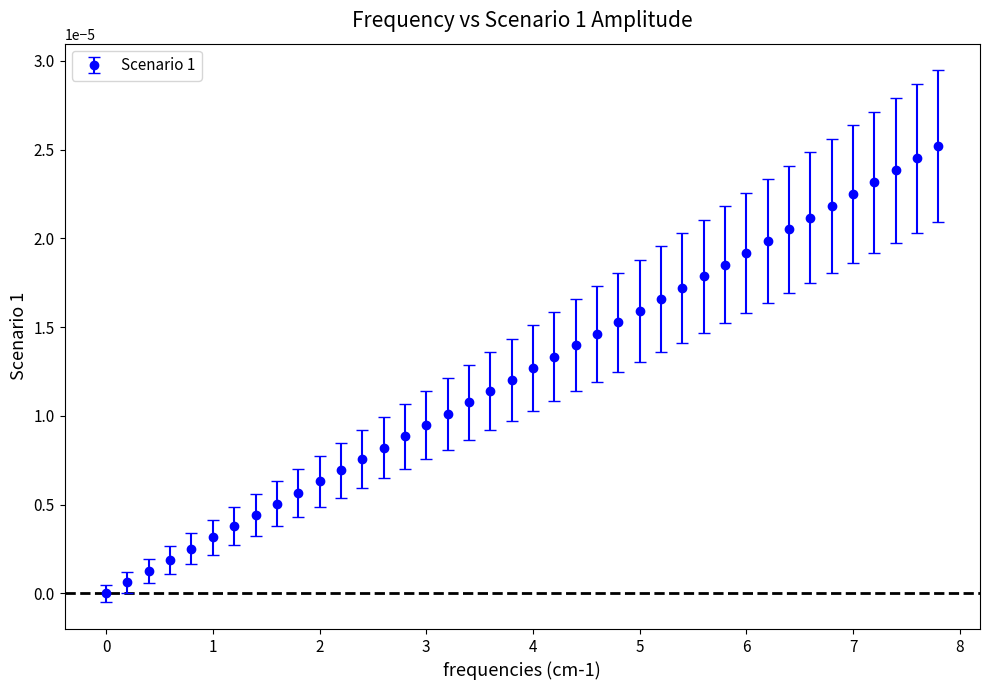

How many lines are shown in the chart?

1